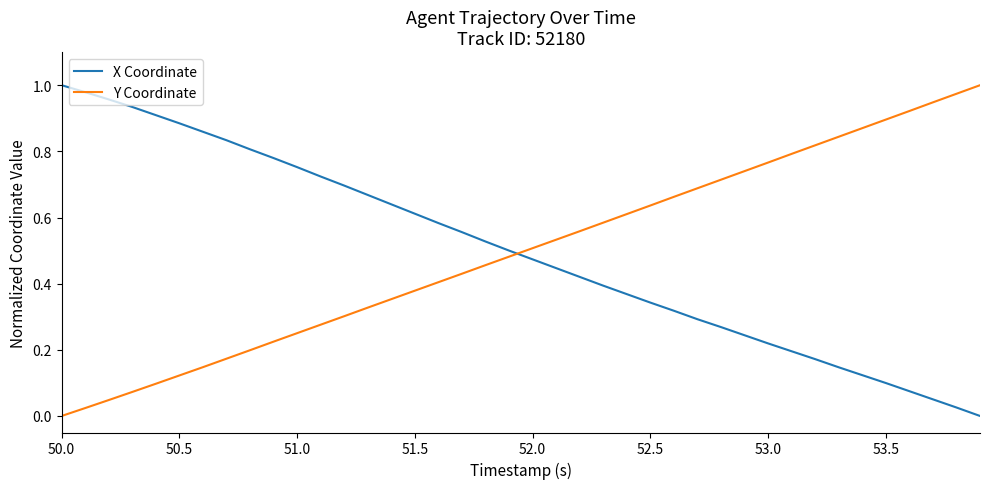

How many times do X Coordinate and Y Coordinate cross each other?

1